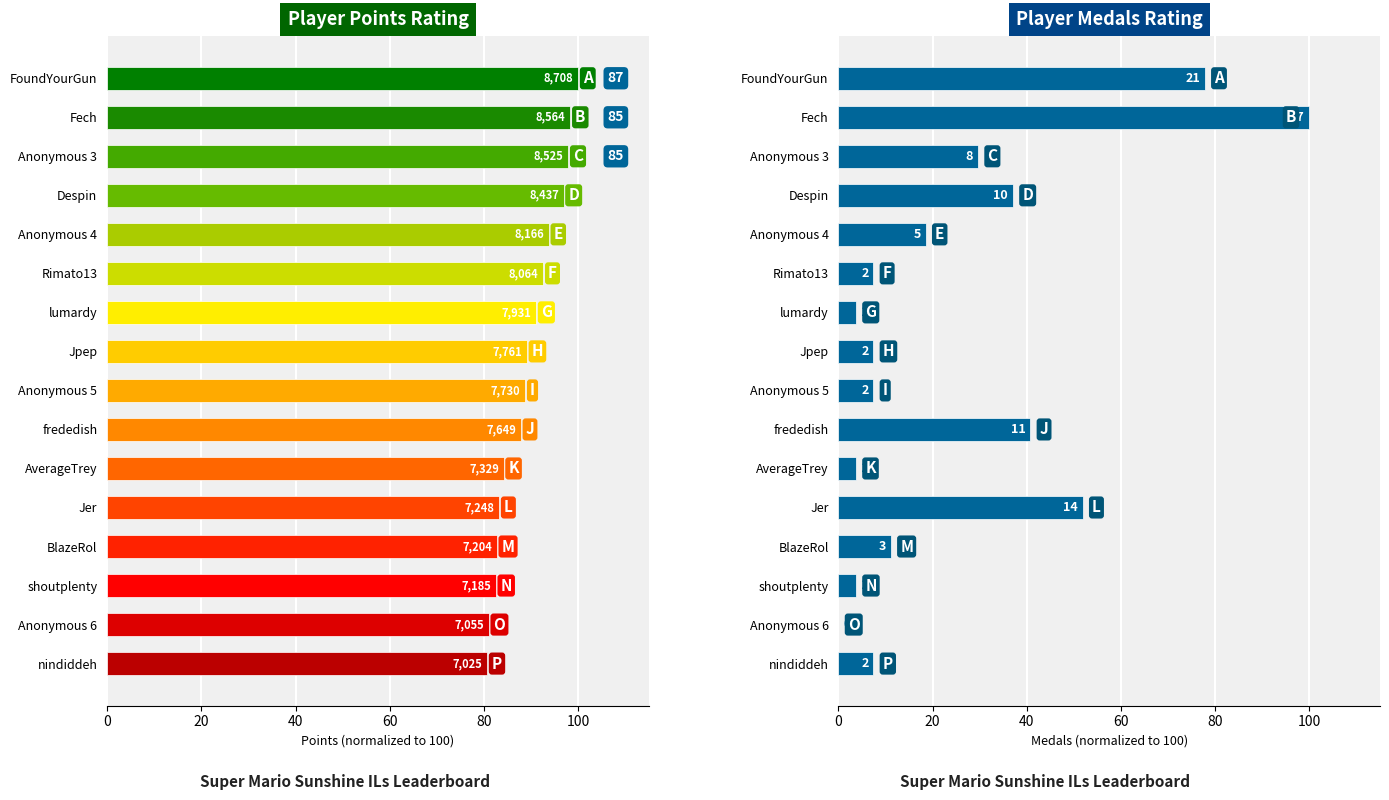

What is the total value across all series at Anonymous 3?

127.5